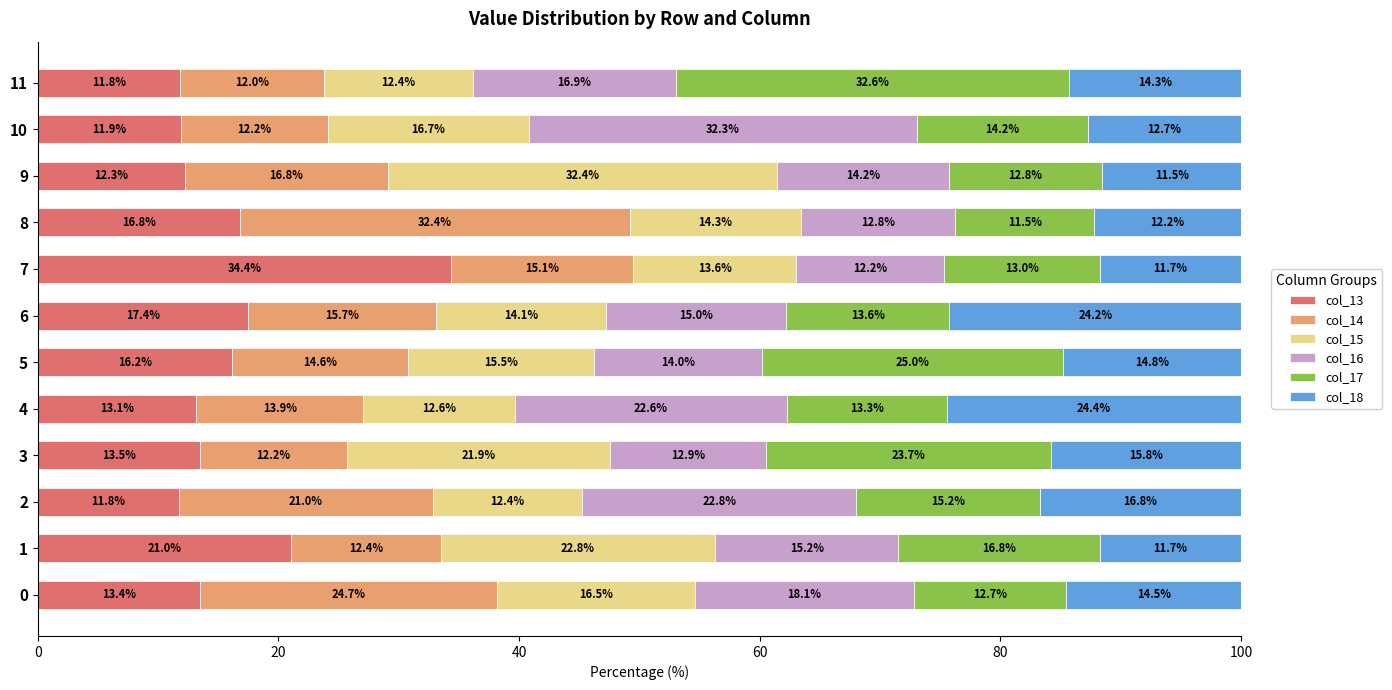

What is the total value across all series at 3?

100.0